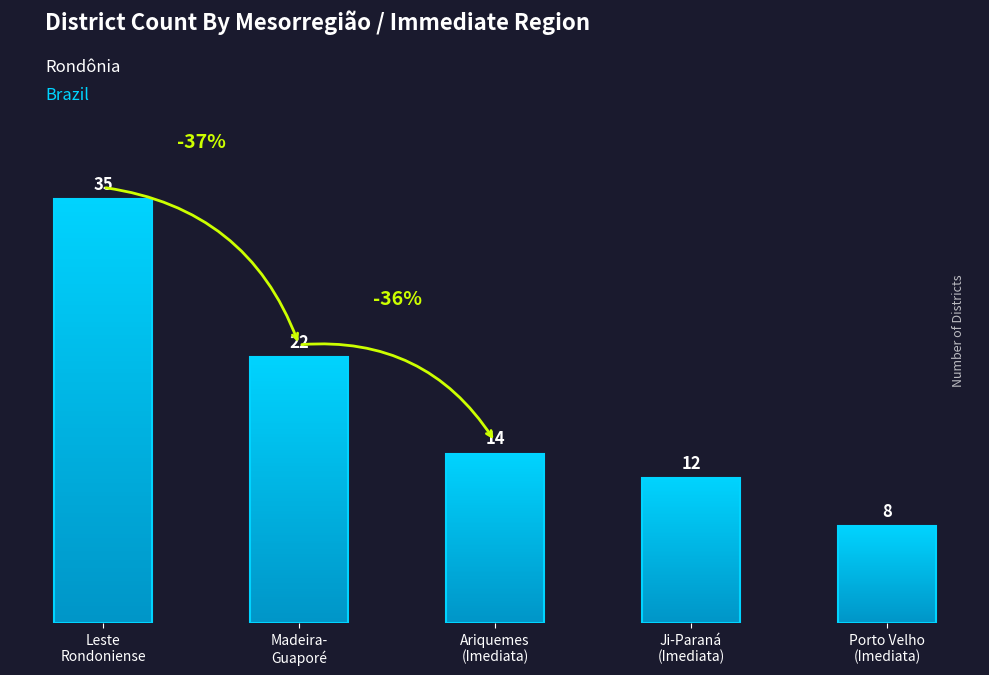

What is the value of the 1st bar from the left?

35